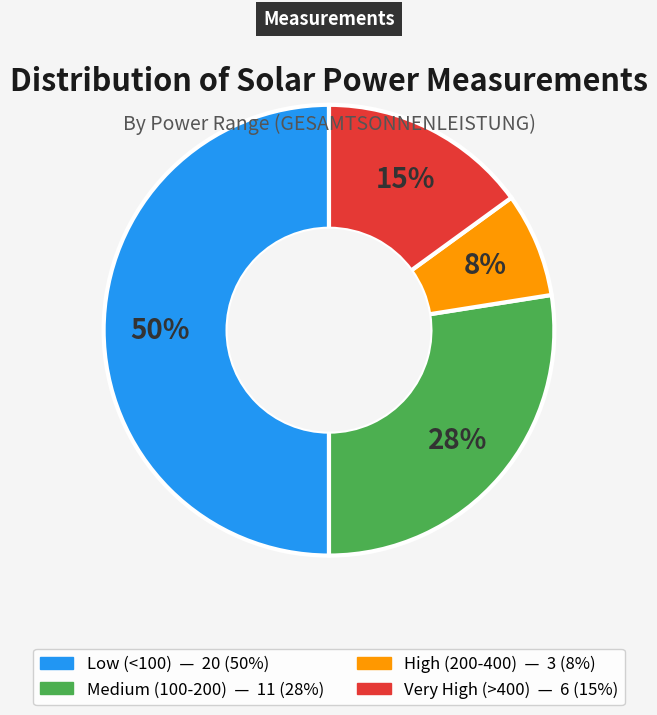

To the nearest percent, what is the average slice percentage?

25%